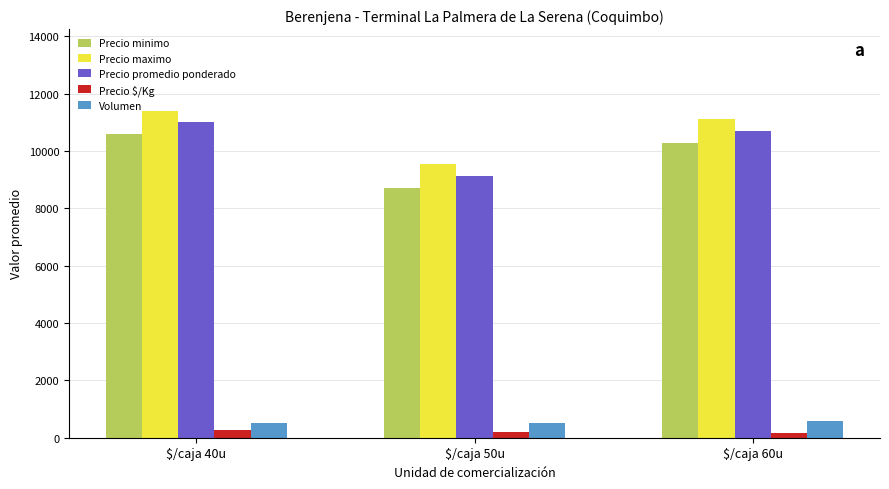

What is the label of the 2nd bar from the right?

$/caja 50u